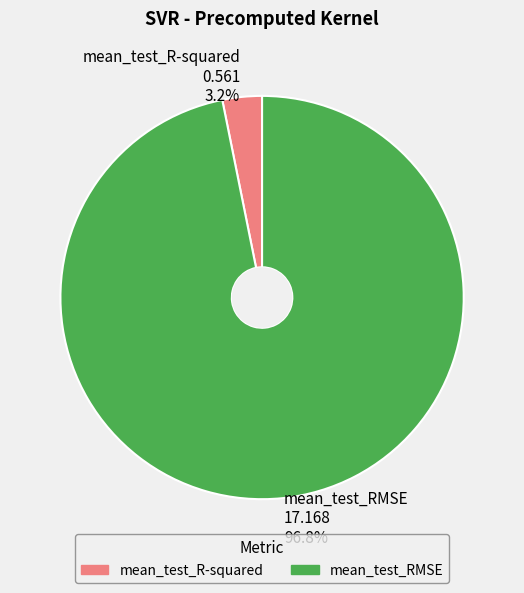

How many segments does this pie chart have?

2